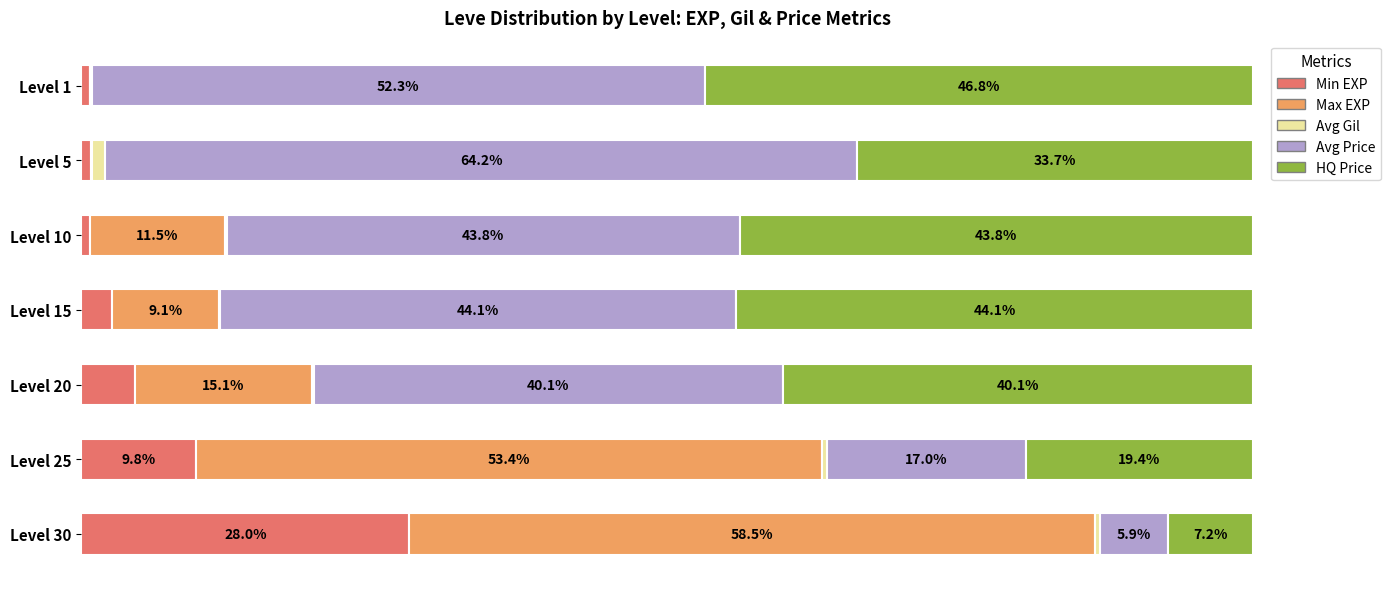

At which label does Min EXP reach its peak?

Level 30